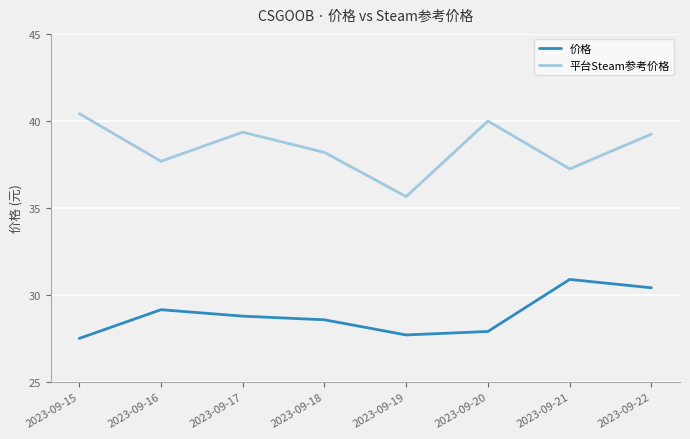

Does the chart display data point markers on the line(s)?

No